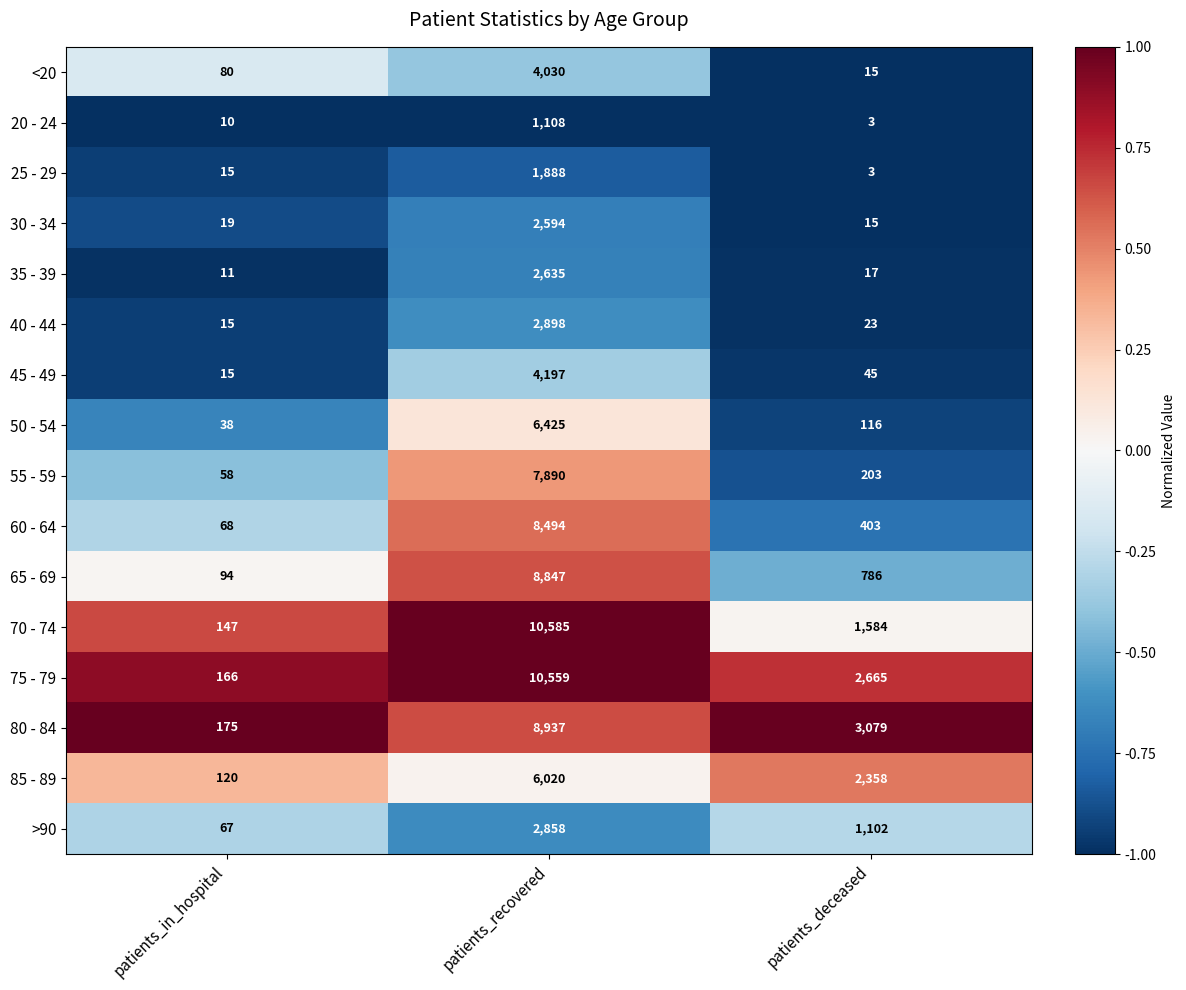

Which series has the largest range (max minus min)?

70 - 74